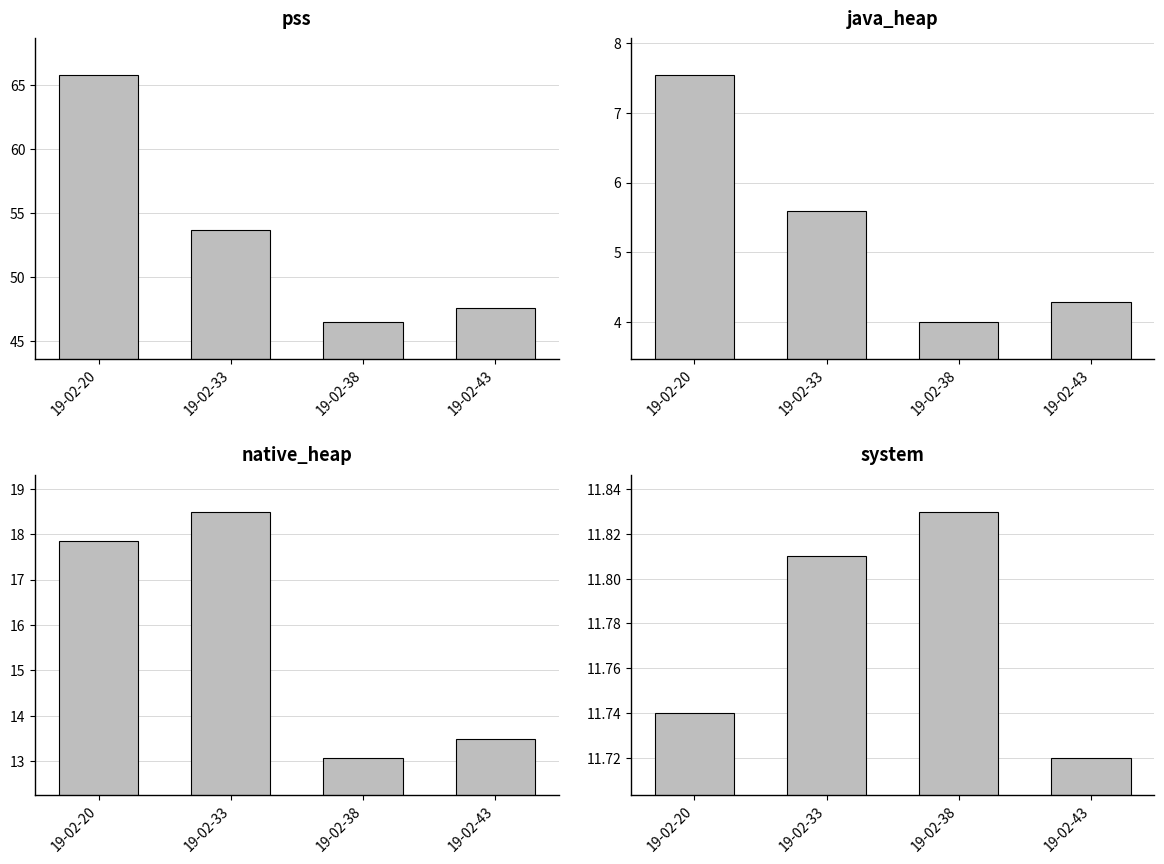

What is the maximum value shown in the chart?

65.7